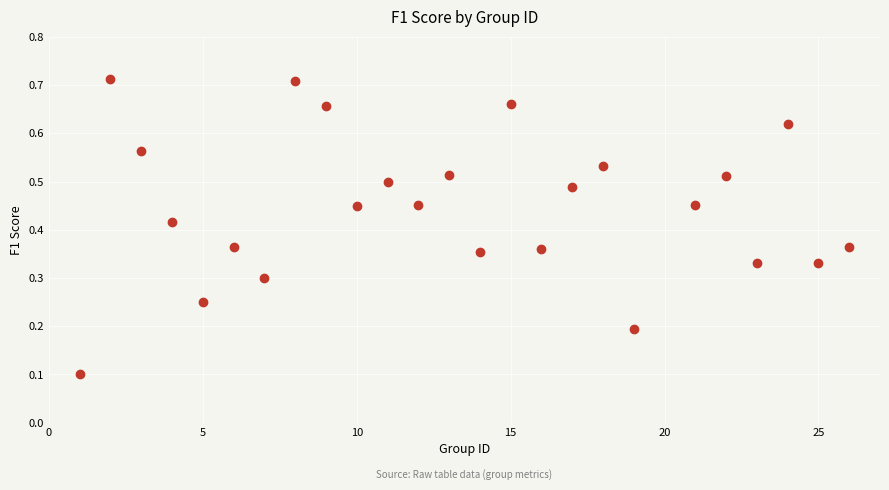

What is the range of X values (max minus min)?

25.0